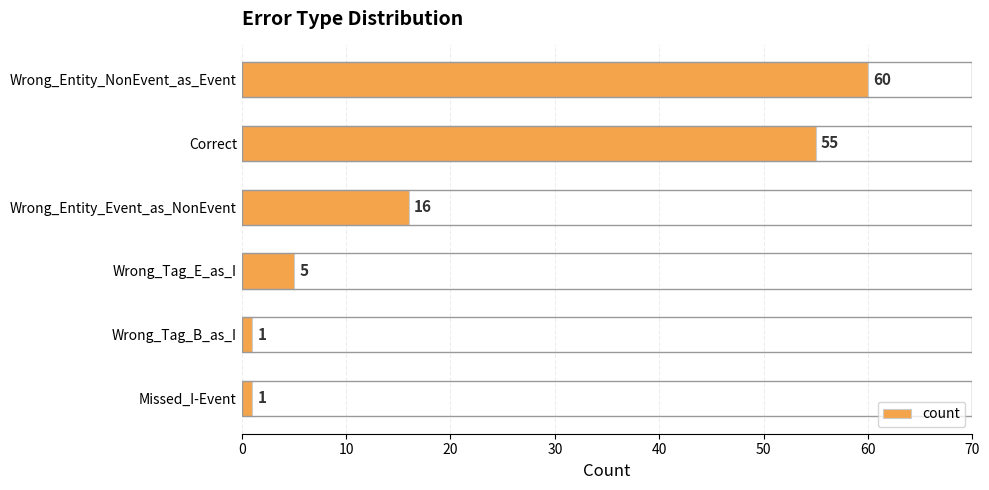

How many bars are there in total?

6